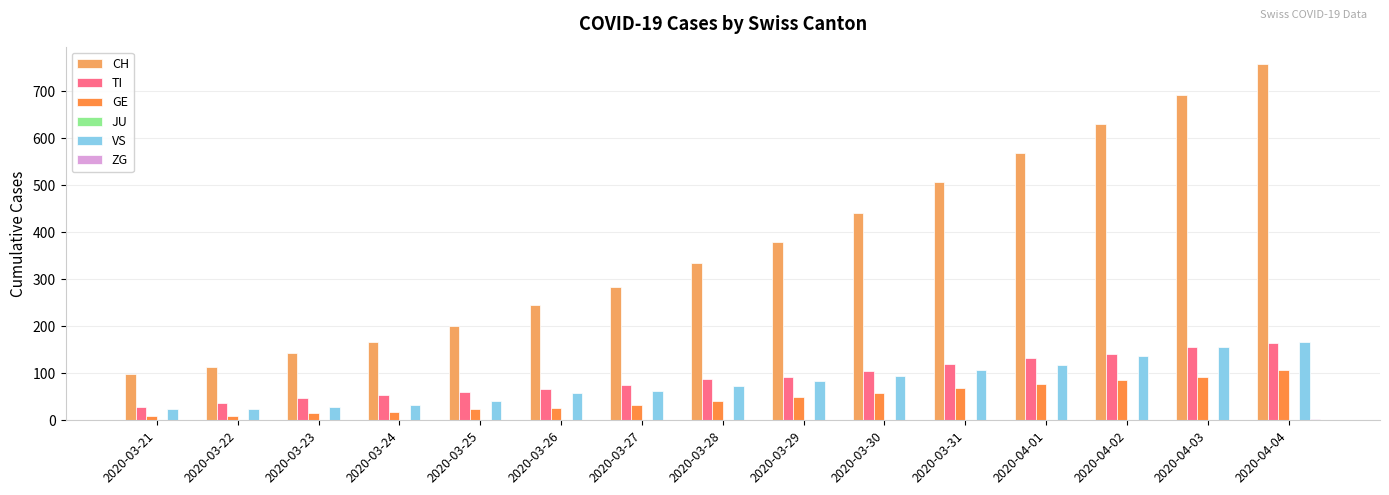

Which series changed the most between 2020-03-26 and 2020-04-03?

CH